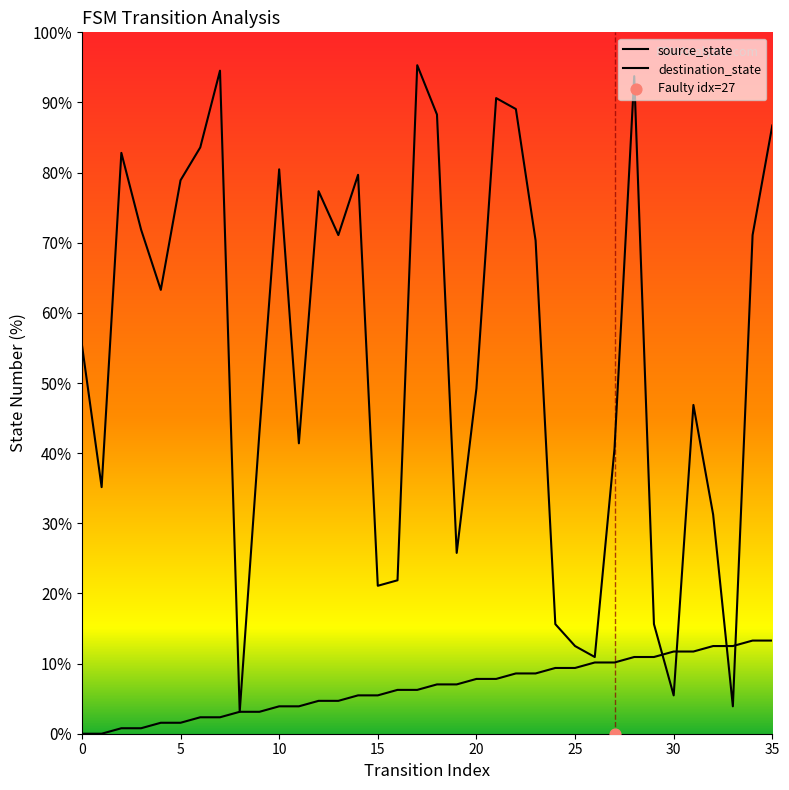

Which series has the largest total across all categories?

destination_state